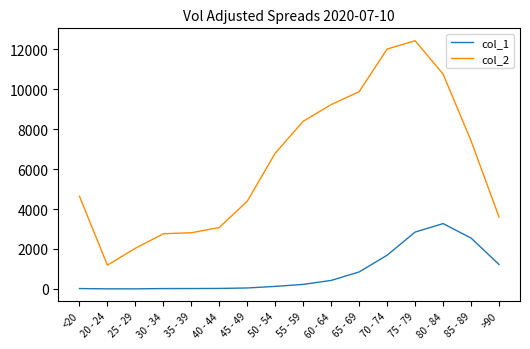

True or false: col_2 and col_1 cross at least once.

False